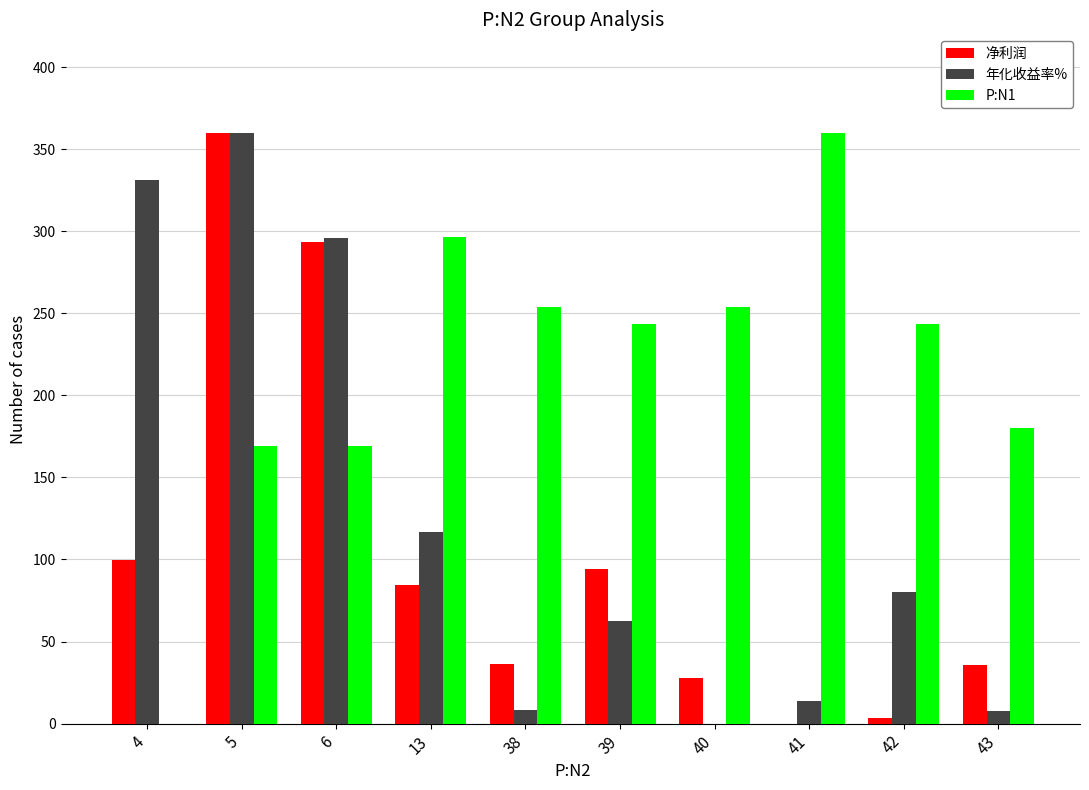

How many groups of bars are there?

10